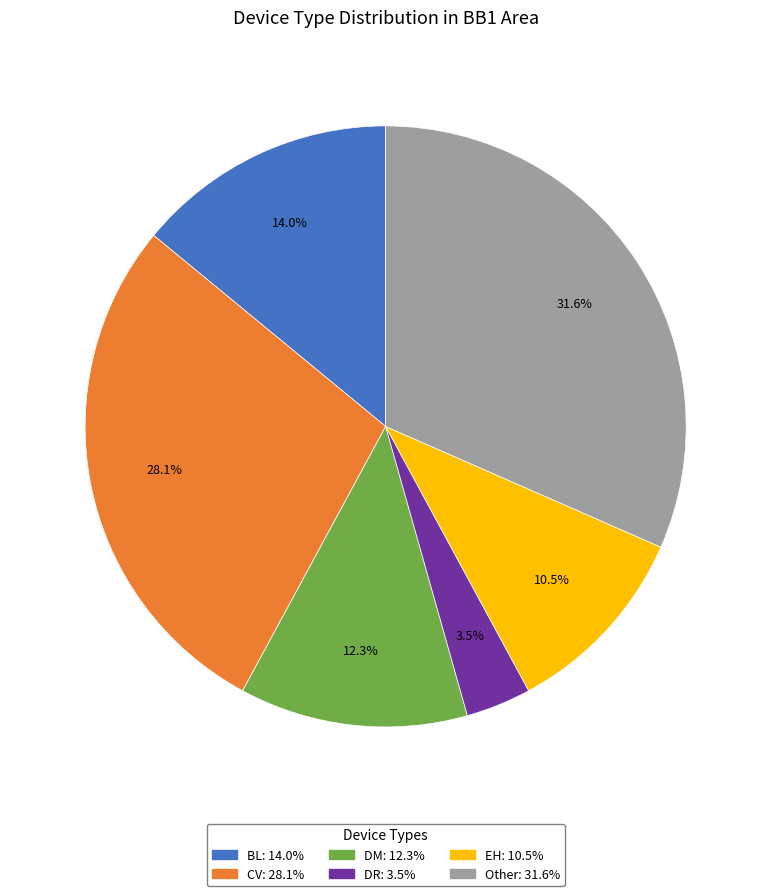

Do CV and Other together represent more than half of the pie?

Yes